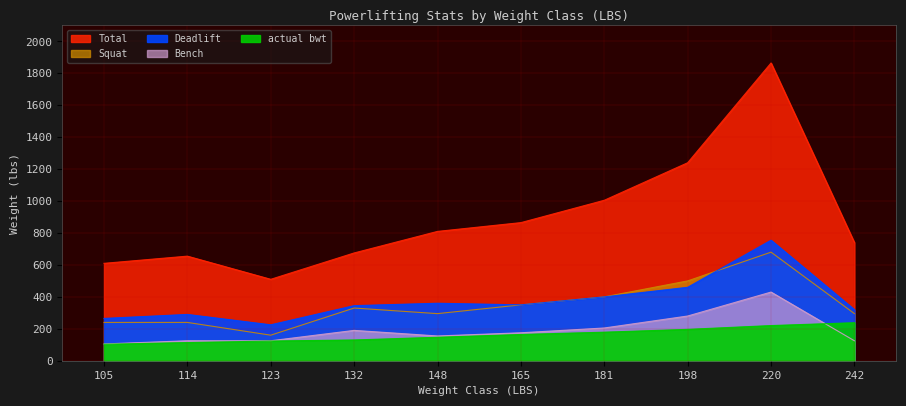

The value of Deadlift at 114 is 290.0. True or false?

True